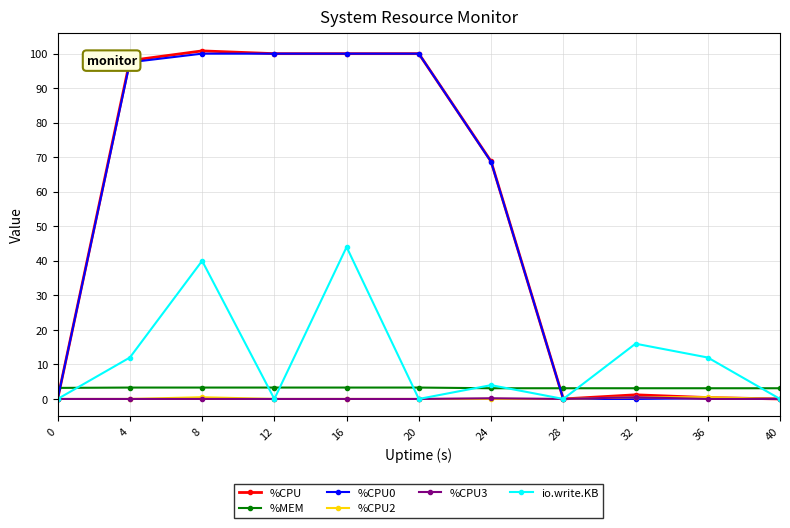

What is the total value across all series at 32?

21.3